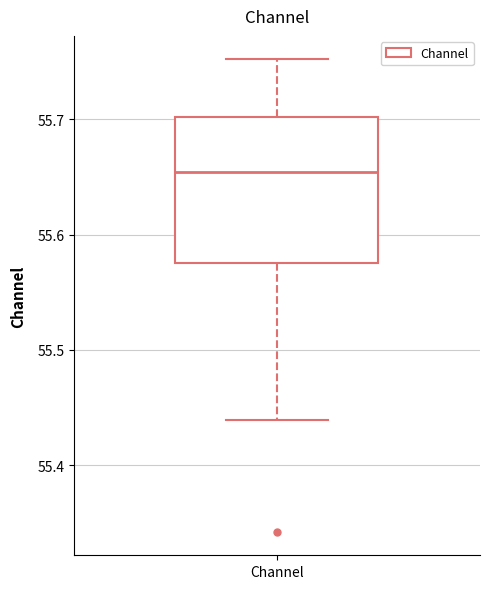

Where does the median line of the box for Channel sit on the y-axis? The values are not printed on the chart, so give them approximately, as read against the axis.

55.65